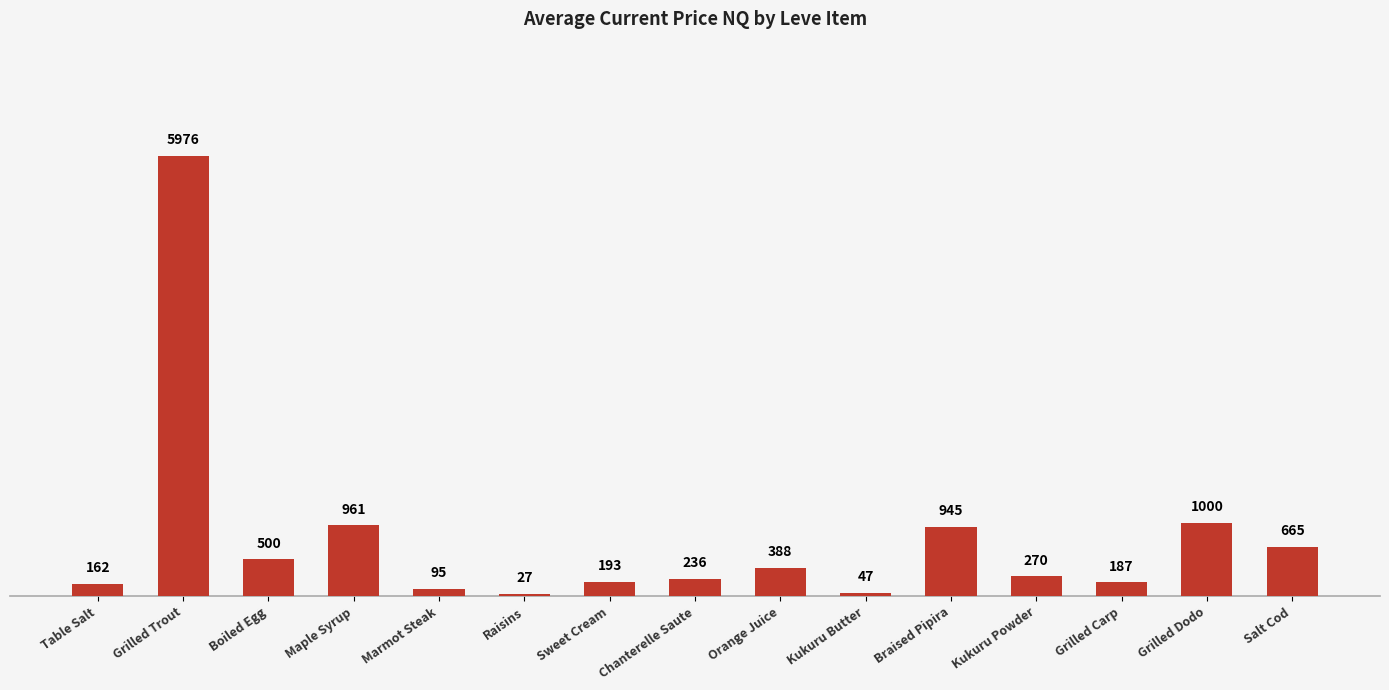

How many bars are there in total?

15